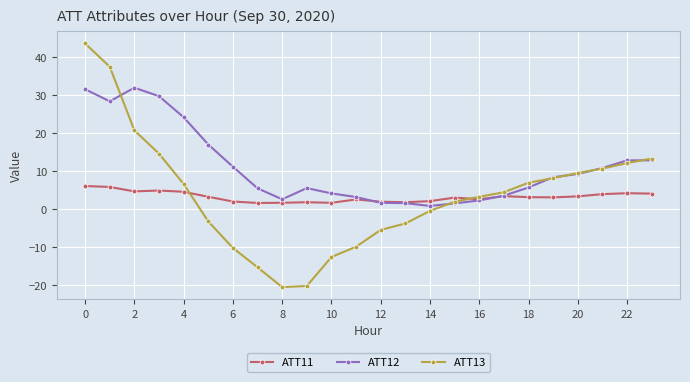

Which series has the largest range (max minus min)?

ATT13